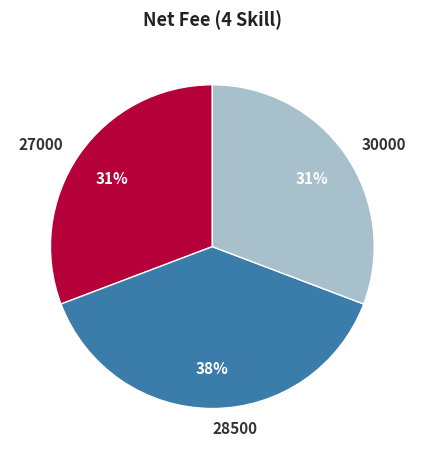

Is it true that 30000 is 43% of the pie?

False